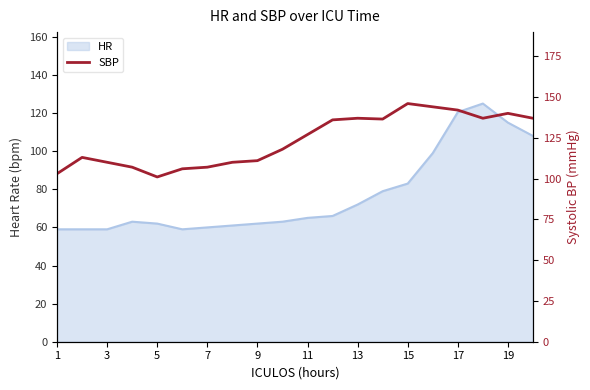

The value at 3 is 34.8. True or false?

False